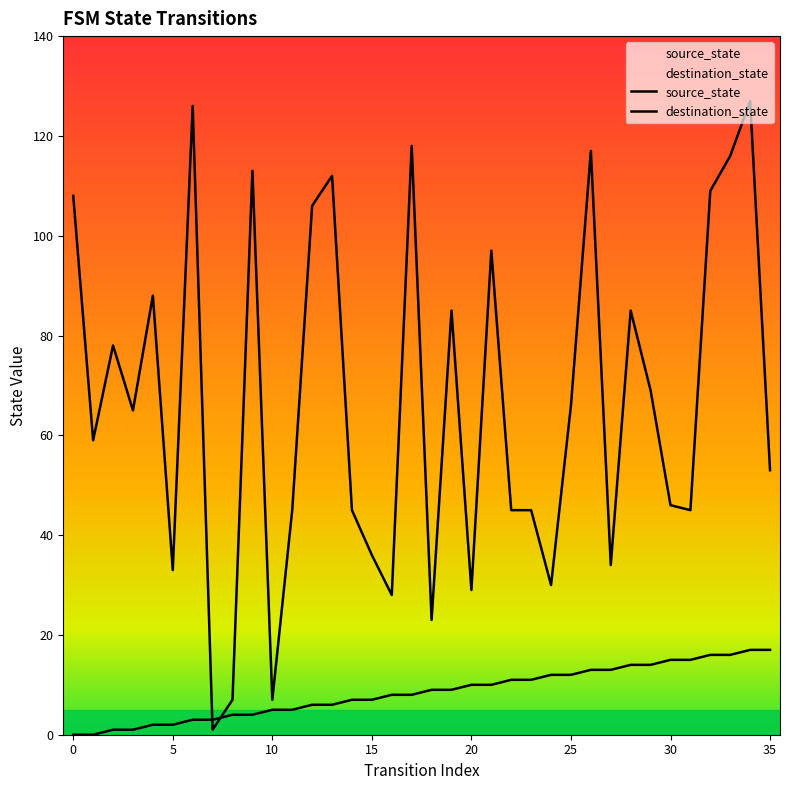

What is the label of the 12th point from the left?

11